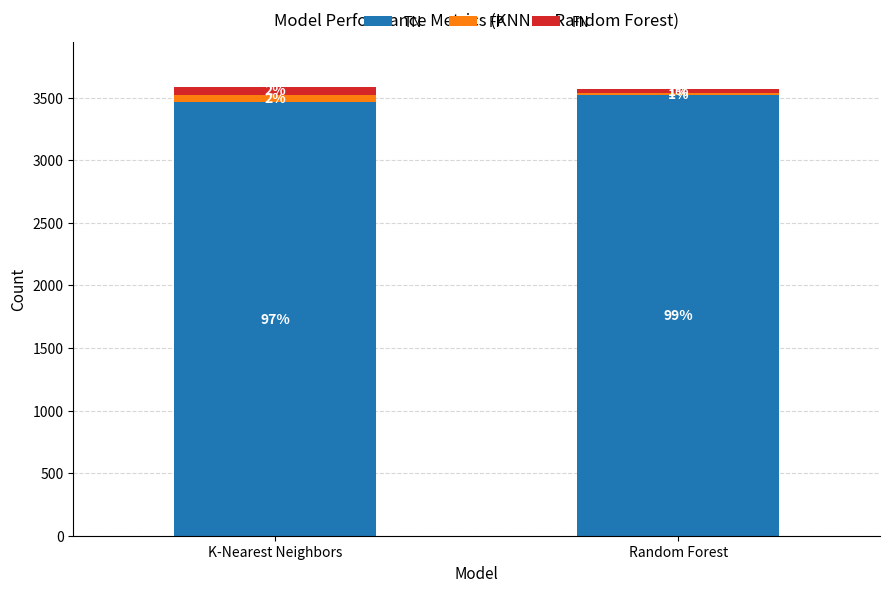

What are all the series names shown in the legend?

TN, FP, FN